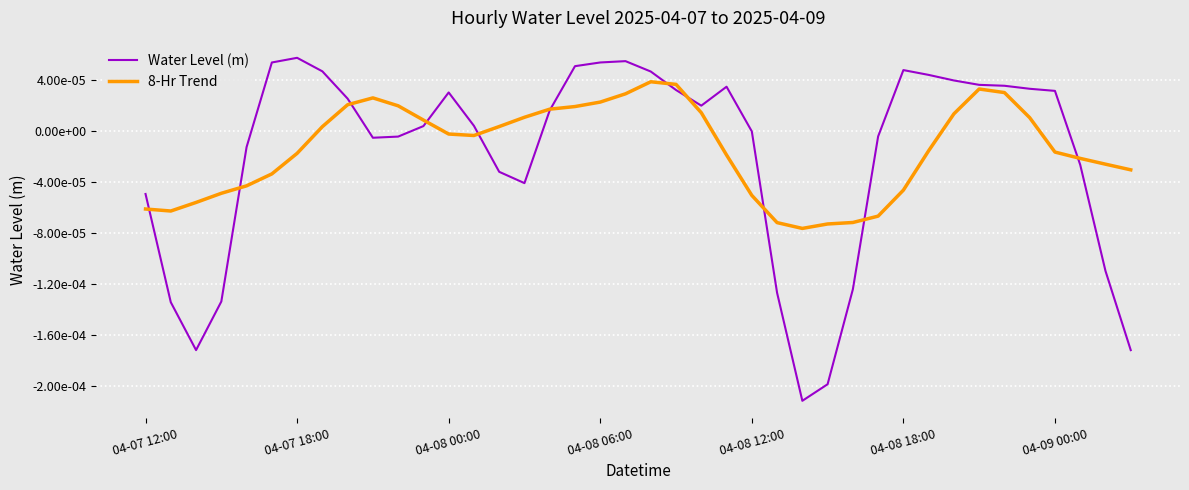

What are all the series names shown in the legend?

Water Level (m), 8-Hr Trend